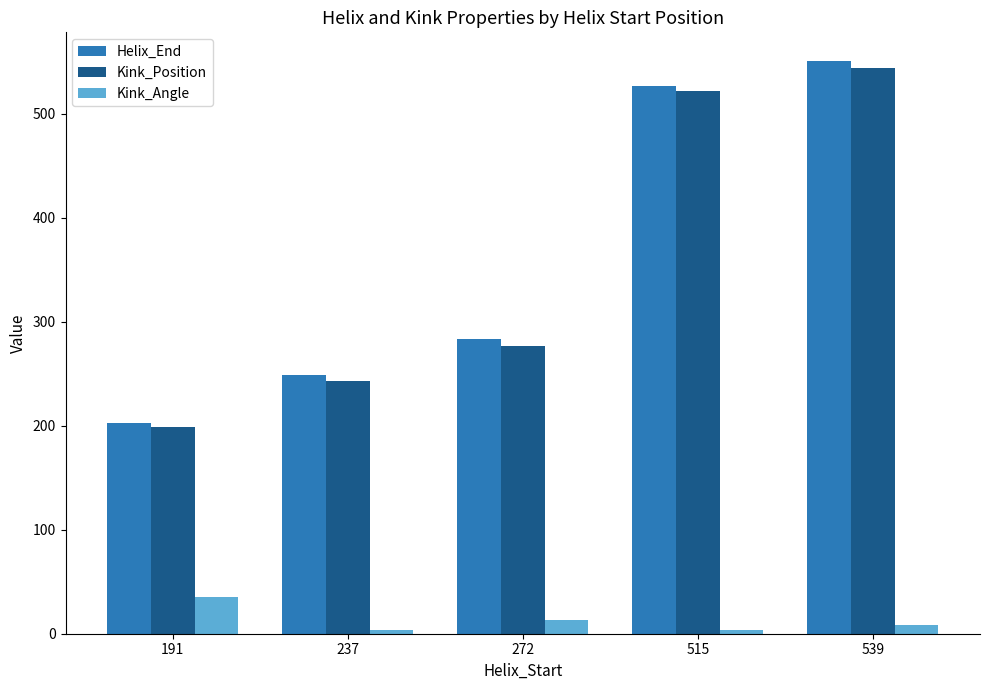

What is the greatest value displayed?

551.0